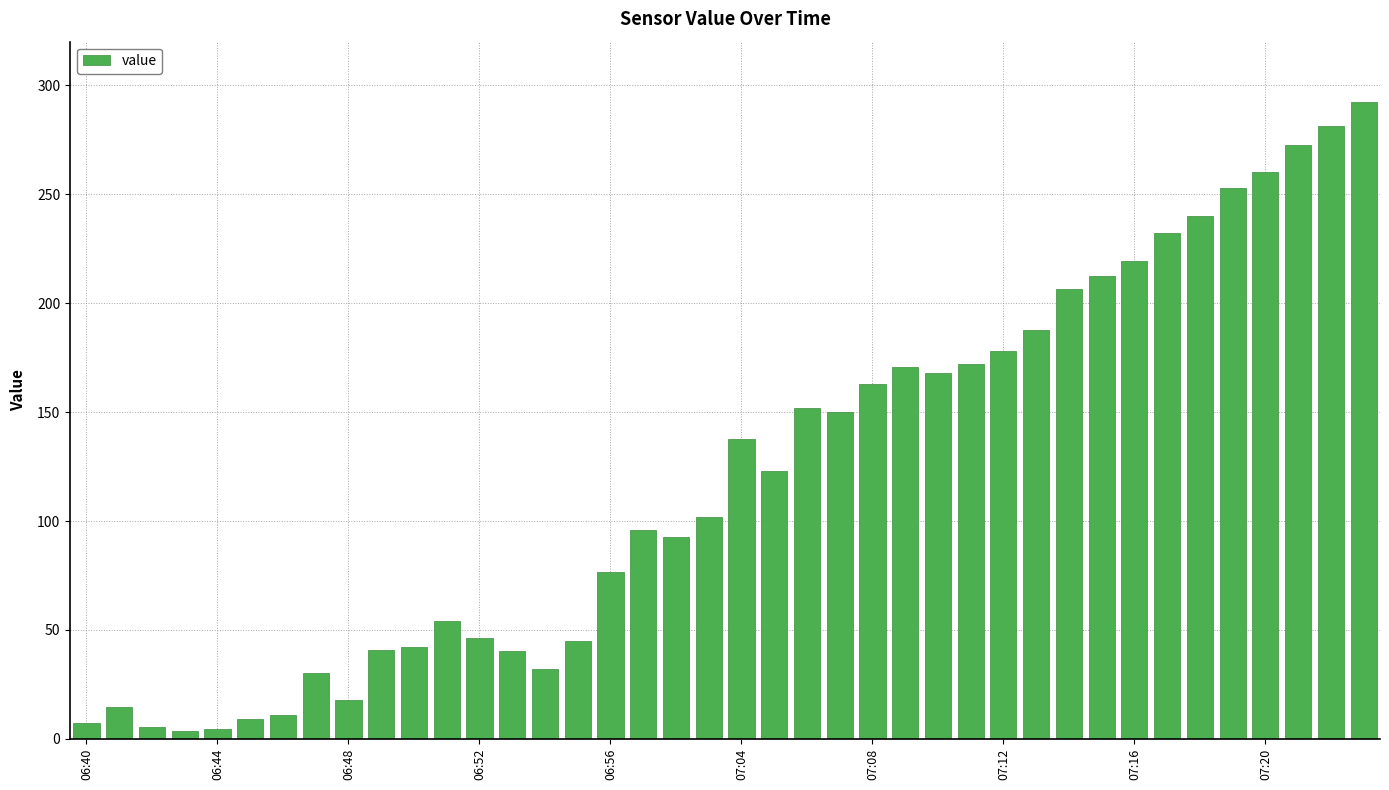

What is the greatest value displayed?

292.5